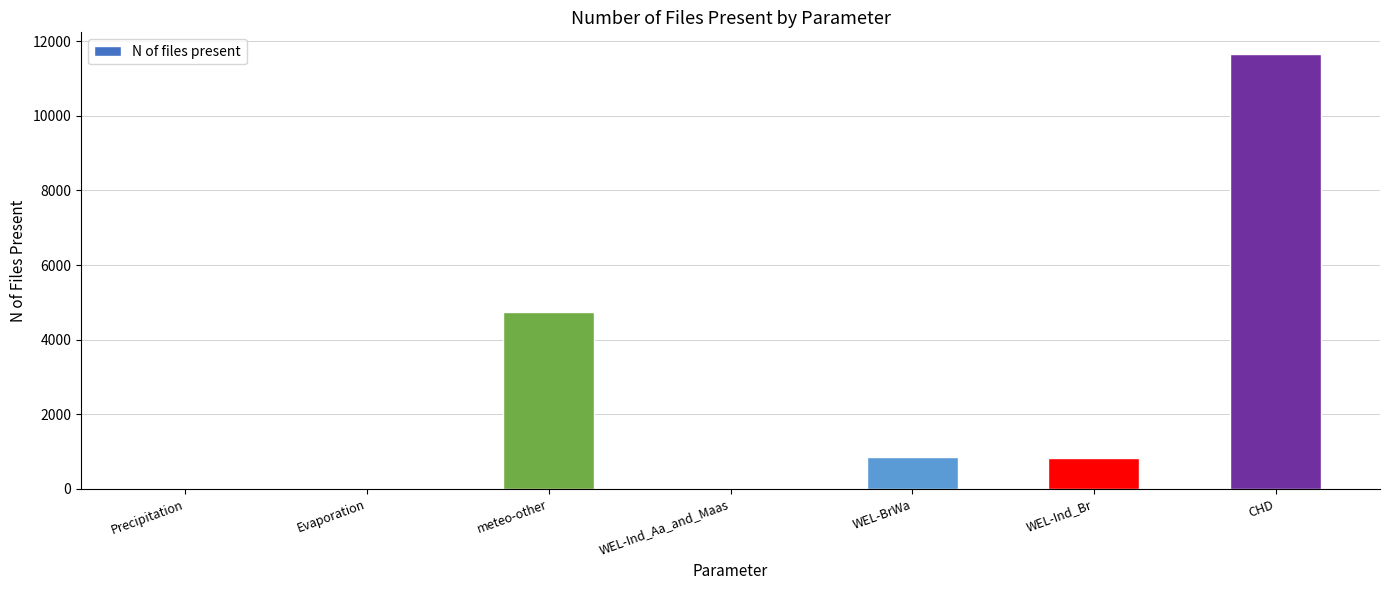

What is the maximum value shown in the chart?

11656